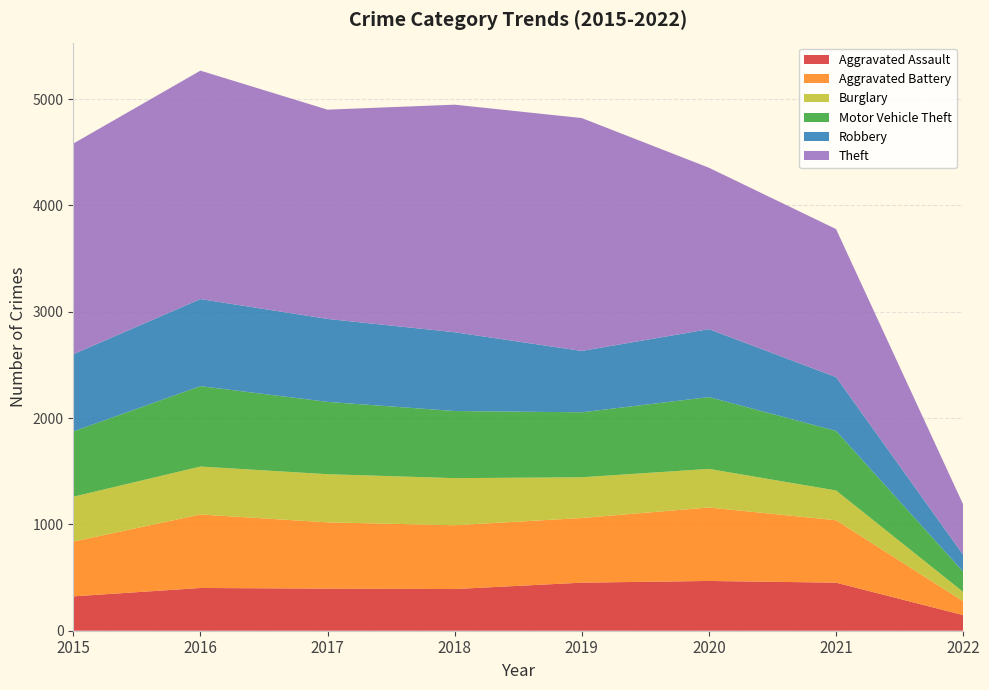

Reading left to right, list all the values displayed in this chart.

Aggravated Assault: 2015=323	2016=402	2017=396	2018=392	2019=452	2020=468	2021=452	2022=147
Aggravated Battery: 2015=515	2016=691	2017=623	2018=600	2019=608	2020=691	2021=587	2022=130
Burglary: 2015=422	2016=451	2017=453	2018=443	2019=383	2020=363	2021=280	2022=88
Motor Vehicle Theft: 2015=614	2016=756	2017=680	2018=631	2019=611	2020=675	2021=560	2022=190
Robbery: 2015=726	2016=819	2017=780	2018=741	2019=577	2020=639	2021=506	2022=159
Theft: 2015=1981	2016=2148	2017=1968	2018=2140	2019=2190	2020=1518	2021=1392	2022=473